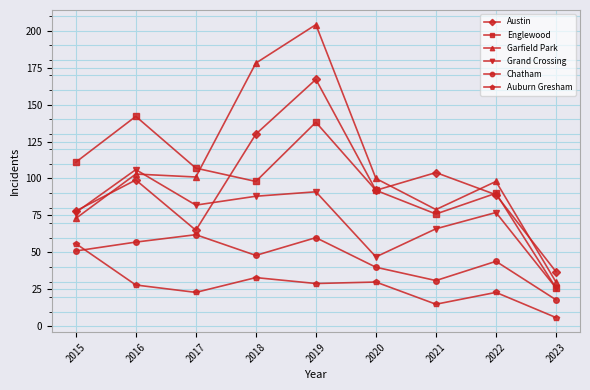

The Chatham series shows 48 at 2018. True or false?

True